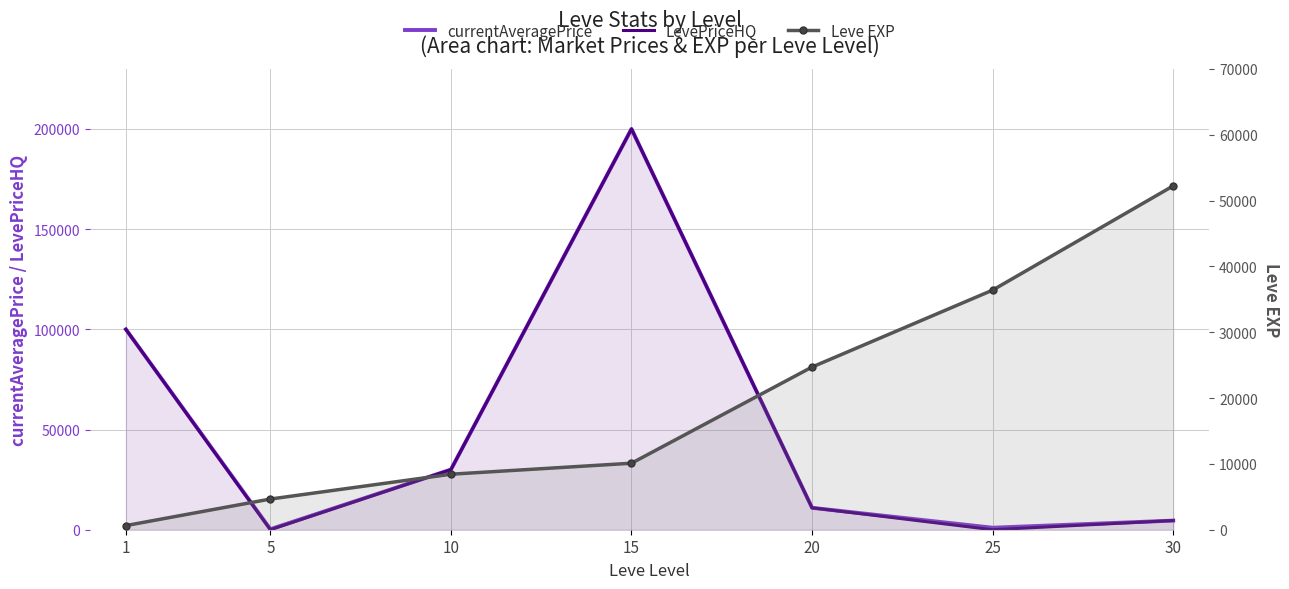

List the series in order of their peak value, lowest first.

Leve EXP, currentAveragePrice, LevePriceHQ